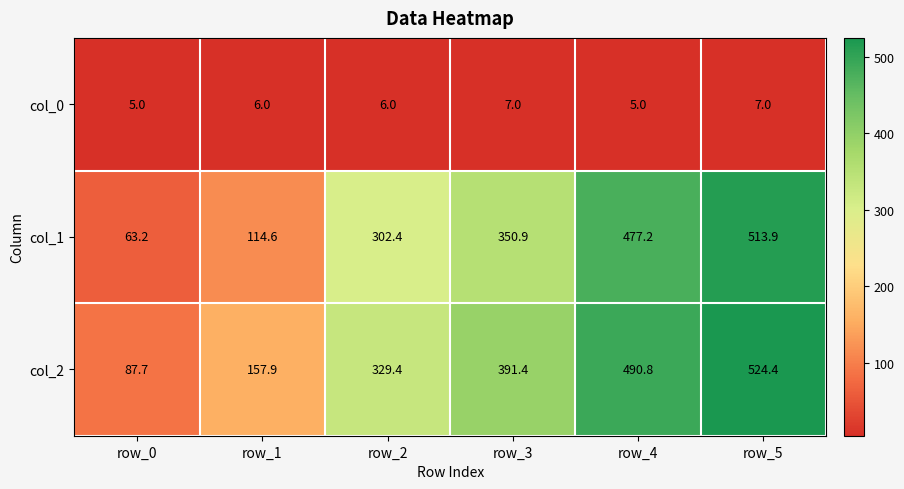

The col_0 series shows 5.0 at row_4. True or false?

True